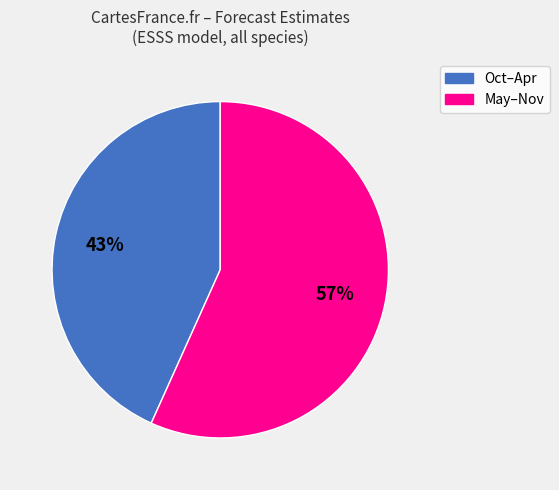

To the nearest percent, what is the average slice percentage?

50%